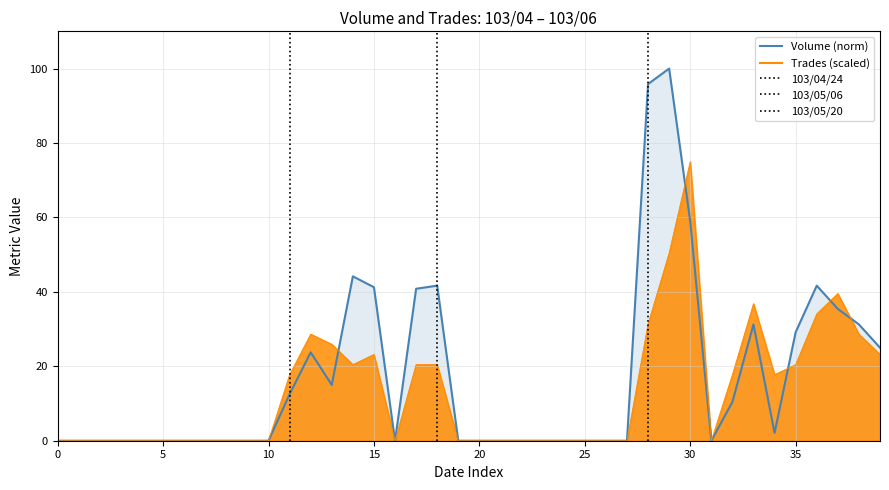

What is the average value of the Volume (norm) series?

17.0